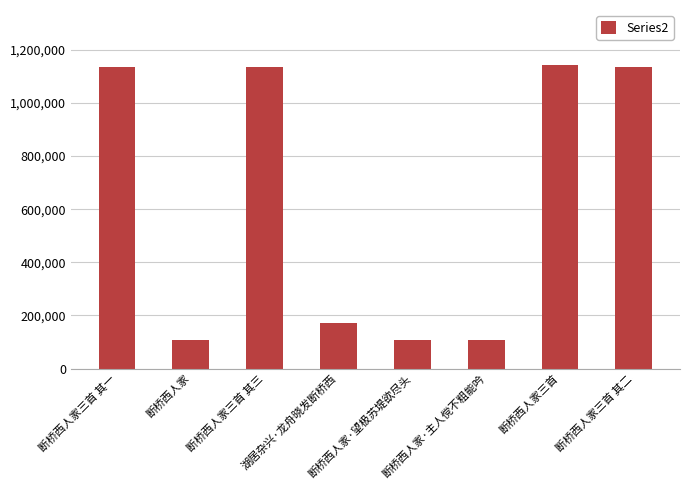

What is the sum of all values?

5038207